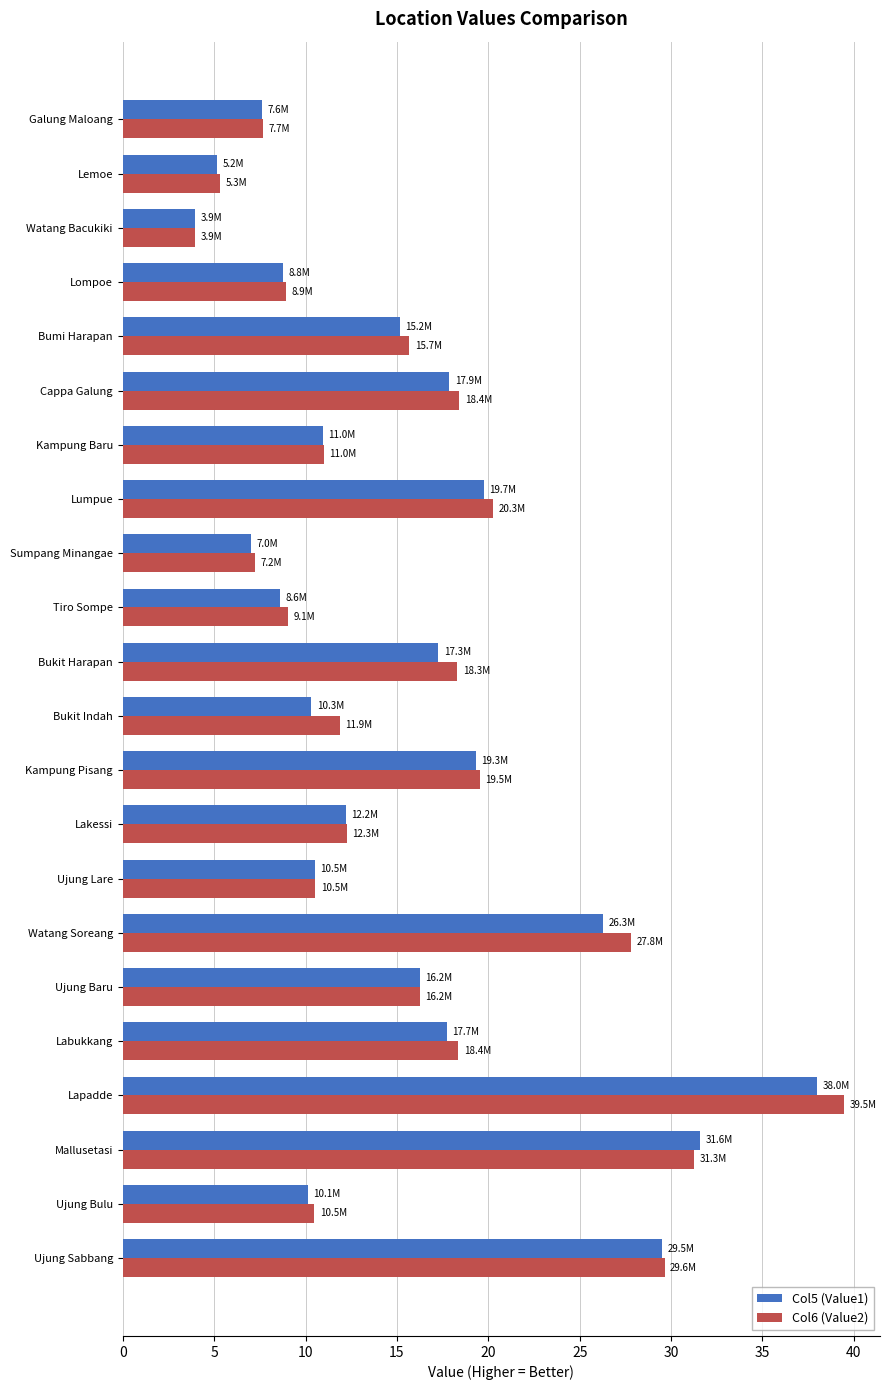

The Col5 (Value1) series shows 10.1 at Ujung Bulu. True or false?

True